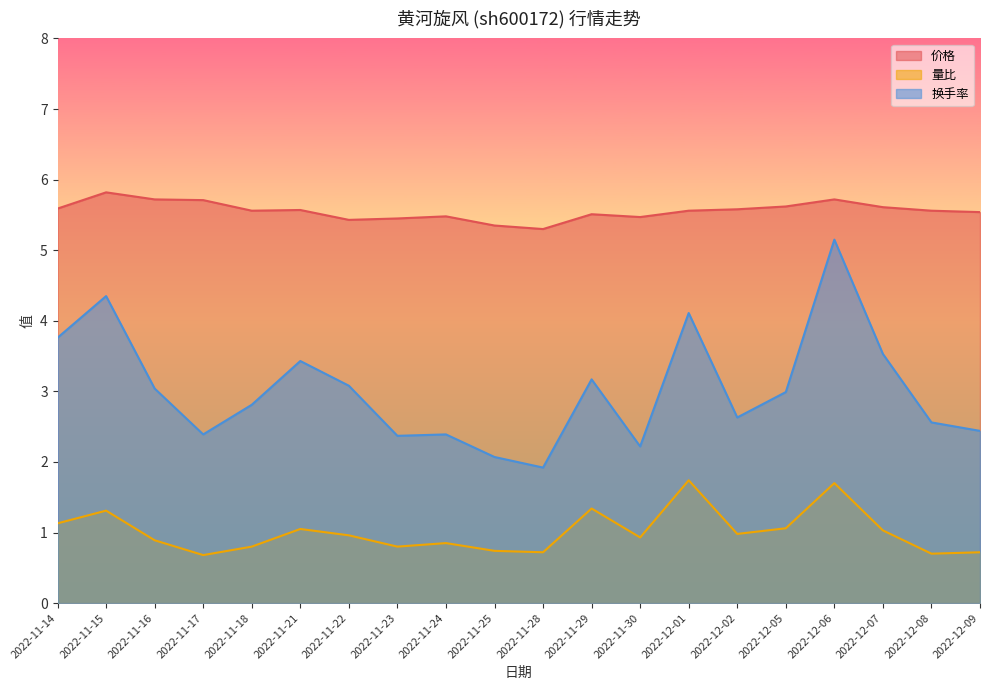

Where is the first local maximum for 价格?

2022-11-15